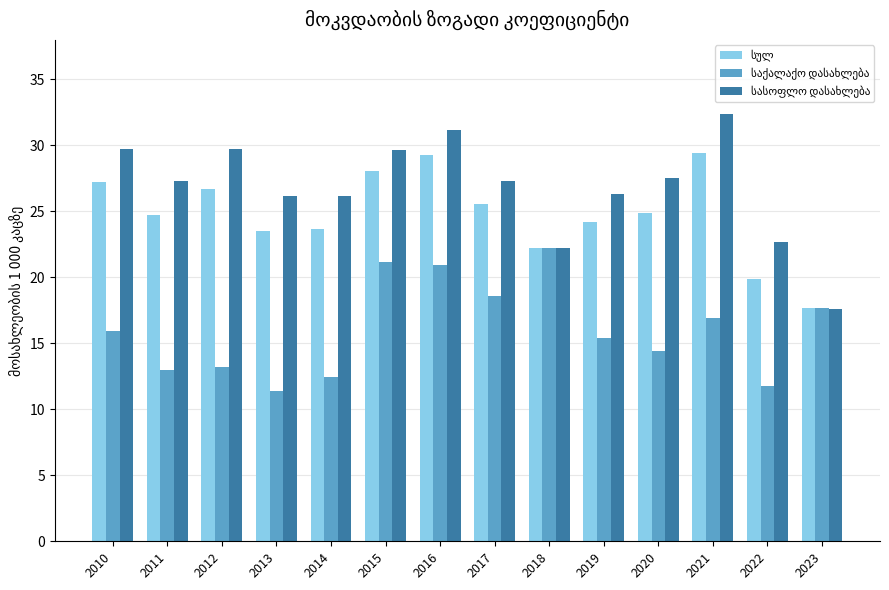

What is the difference between the highest and lowest values at 2011?

14.3